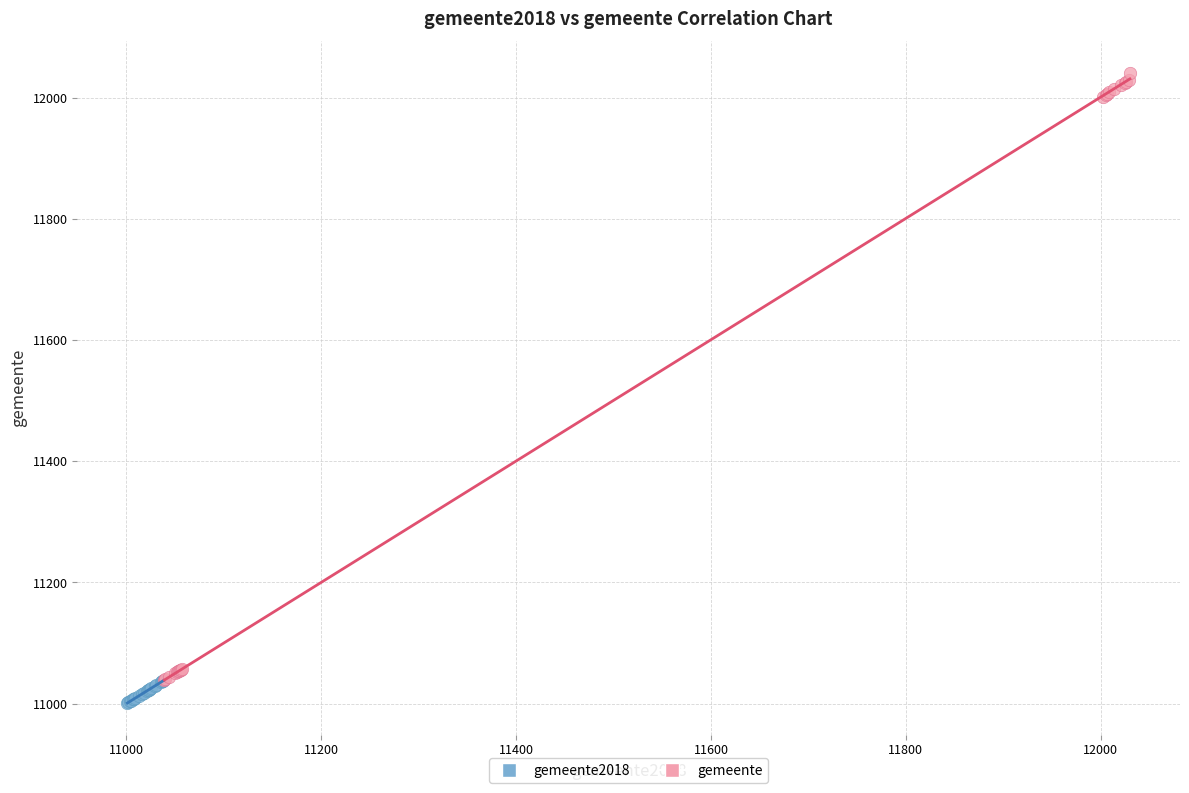

Which series reaches the maximum Y coordinate?

gemeente